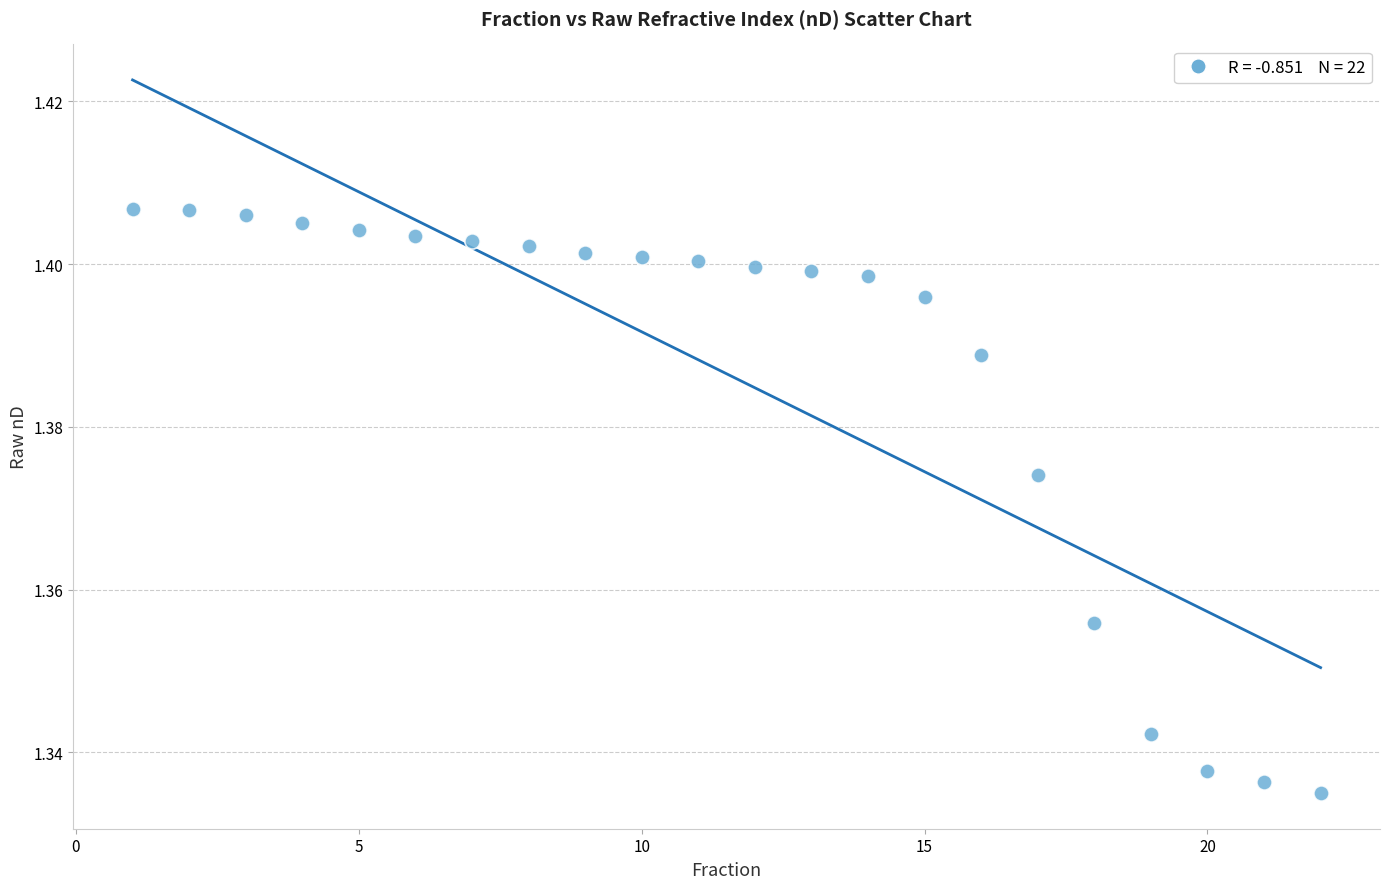

What is the range of X values (max minus min)?

21.0